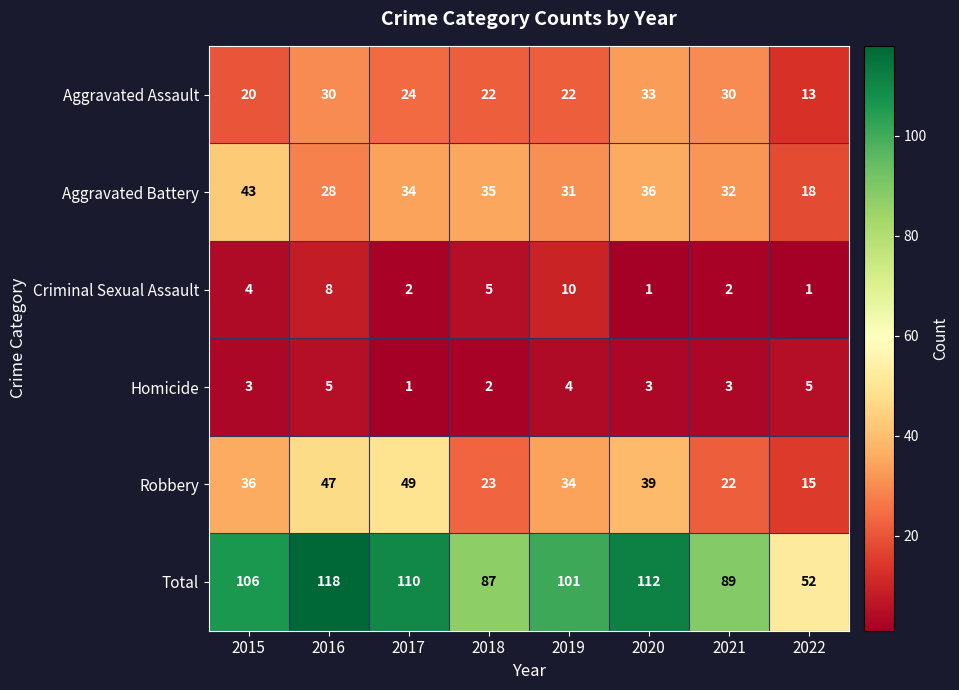

Read the Aggravated Assault value at 2020.

33